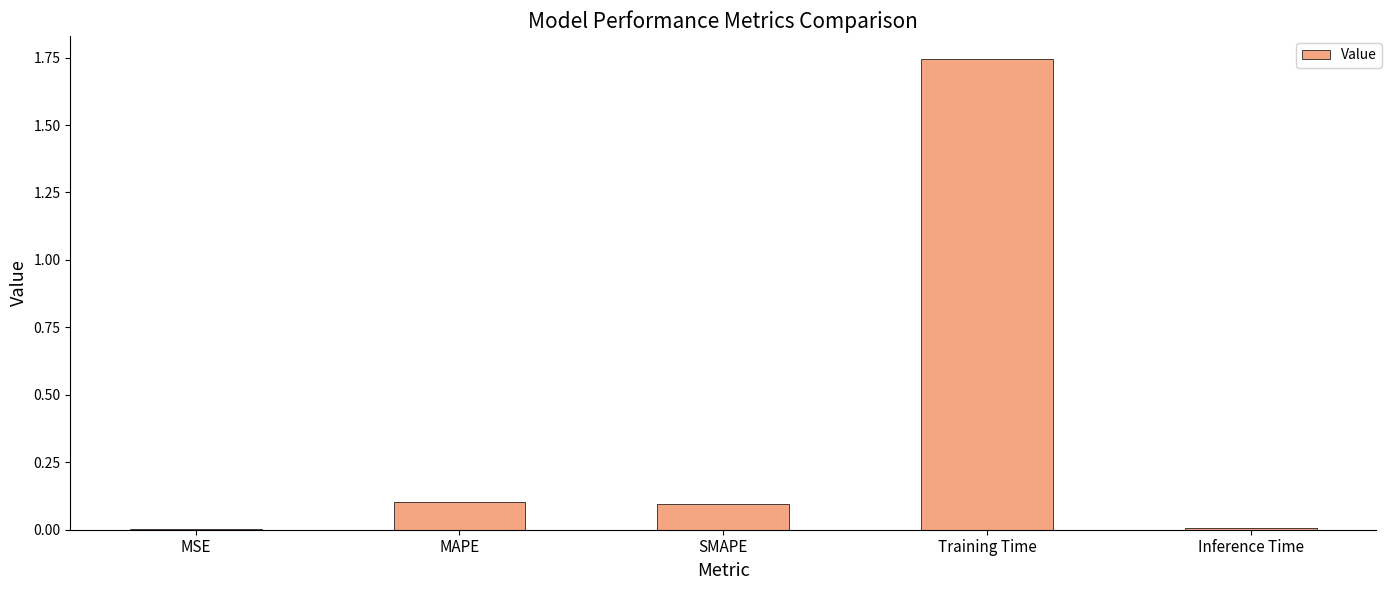

The value at MSE is 0.0. True or false?

True